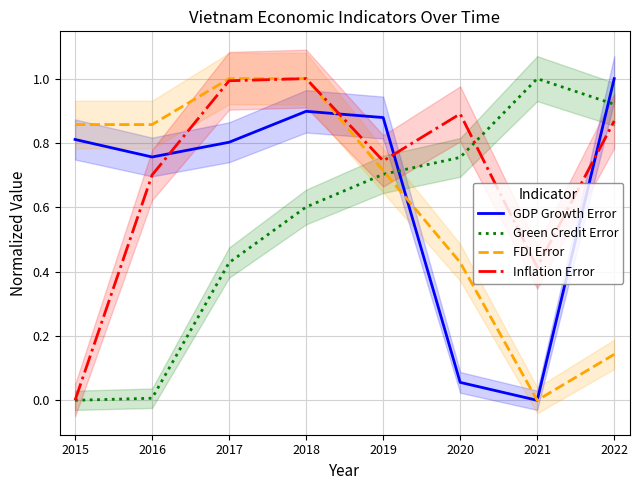

Reading right to left, what are all the values shown in this chart?

GDP Growth Error: 1.0	0.0	0.1	0.9	0.9	0.8	0.8	0.8
Green Credit Error: 0.9	1.0	0.8	0.7	0.6	0.4	0.0	0.0
FDI Error: 0.1	0.0	0.4	0.7	1.0	1.0	0.9	0.9
Inflation Error: 0.9	0.4	0.9	0.7	1.0	1.0	0.7	0.0